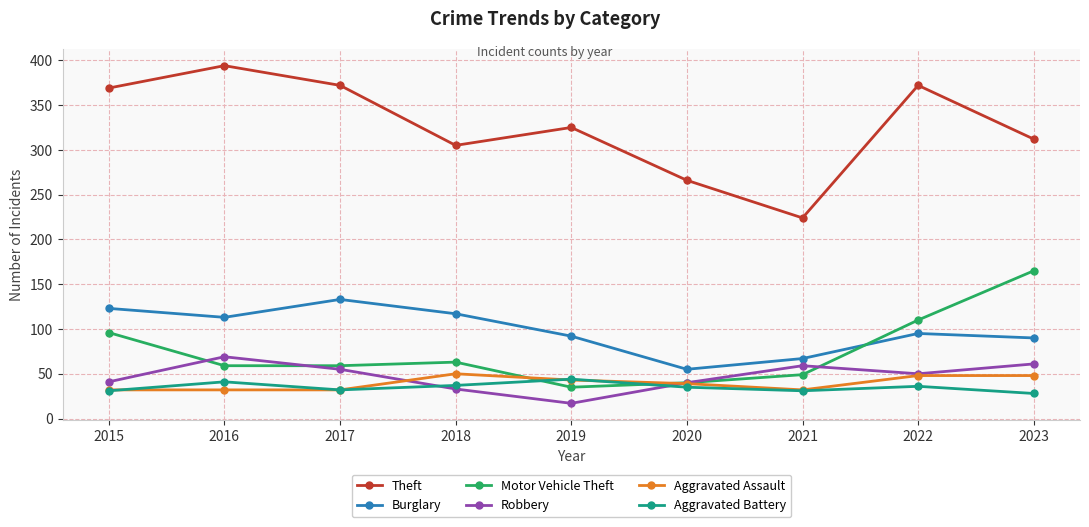

At which category does Robbery reach its first local valley?

2019